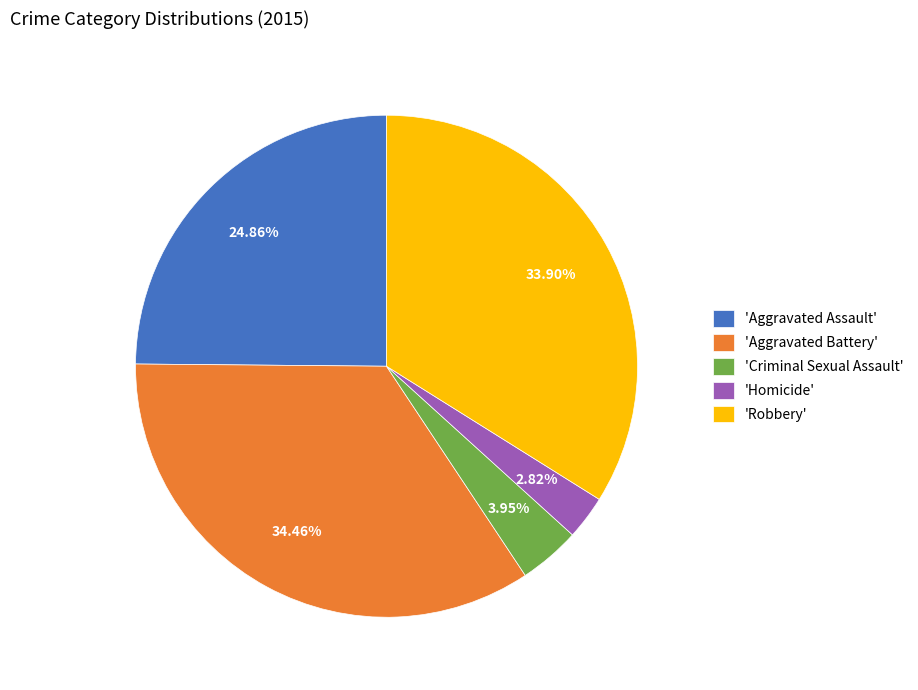

Approximately how many times larger is the value at 'Aggravated Assault' compared to 'Criminal Sexual Assault'?

6.3